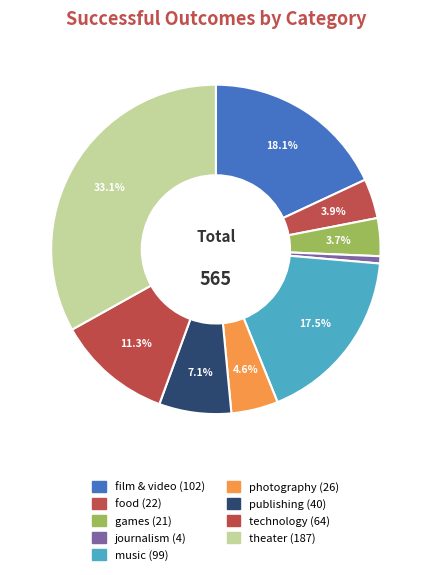

What portion of the pie excludes music?

82.5%